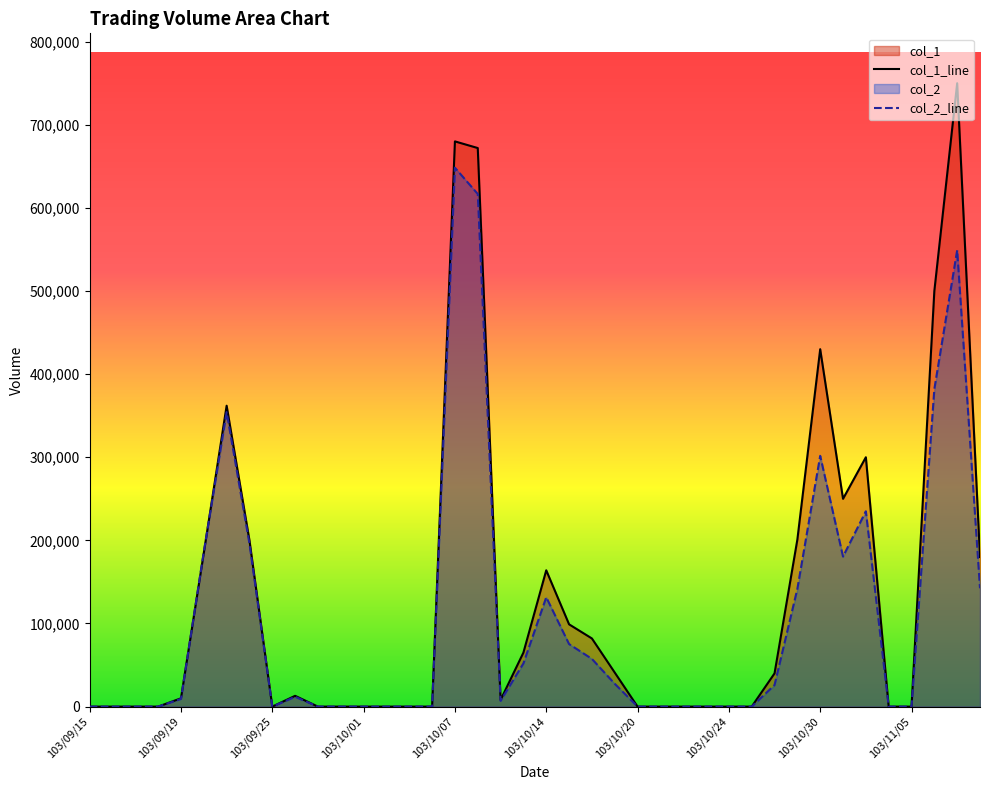

Rank the series by their maximum value, from lowest to highest.

col_2_line, col_1_line